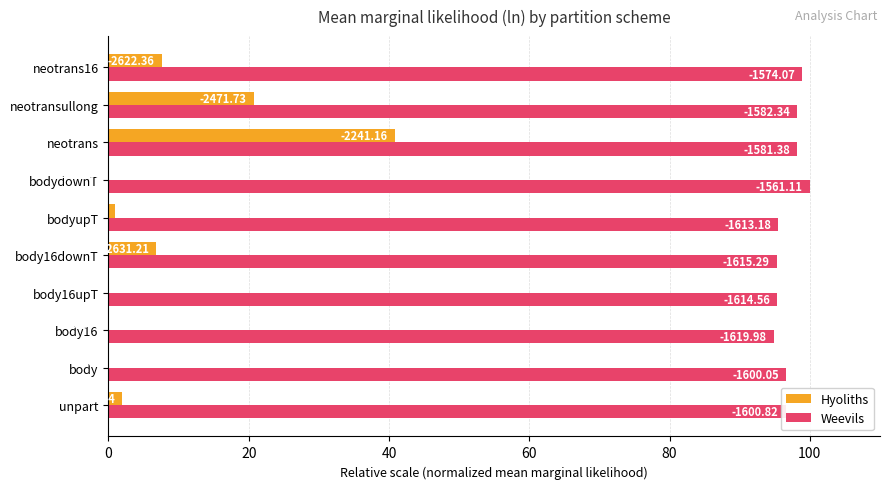

Which series has the largest total across all categories?

Weevils